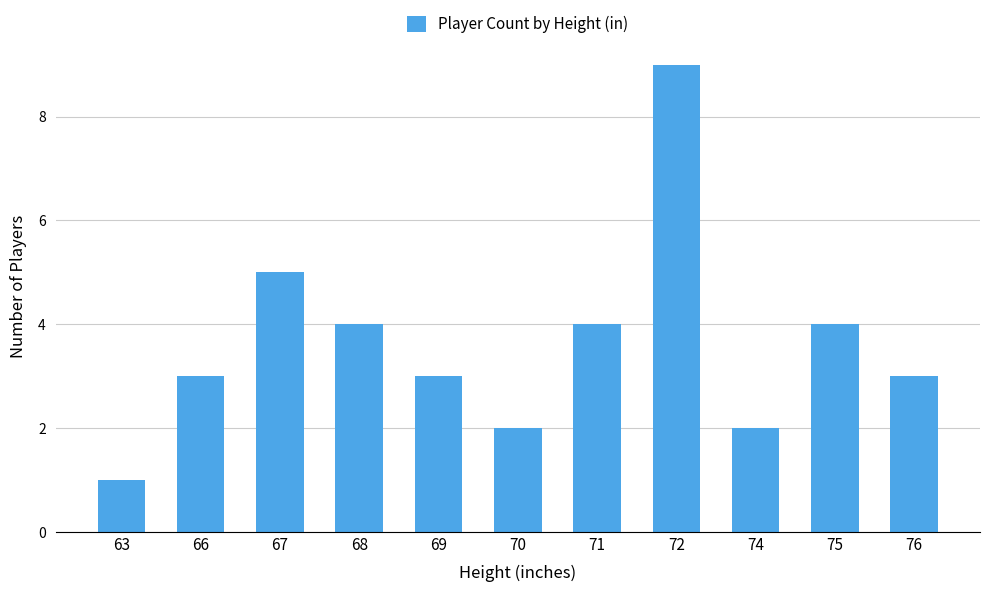

Reading left to right, list all the values displayed in this chart.

63=1	66=3	67=5	68=4	69=3	70=2	71=4	72=9	74=2	75=4	76=3